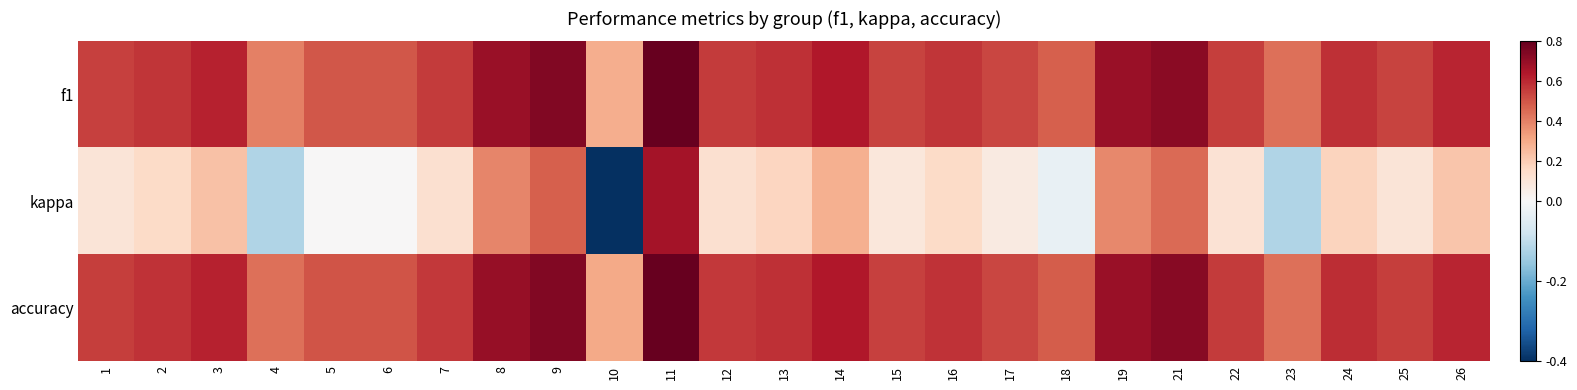

What is the total value across all series at 9?

2.0